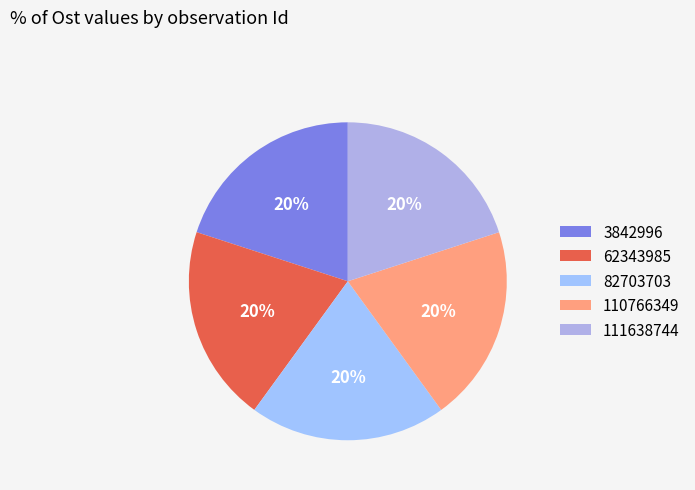

To the nearest percent, what portion does 3842996 represent?

20%